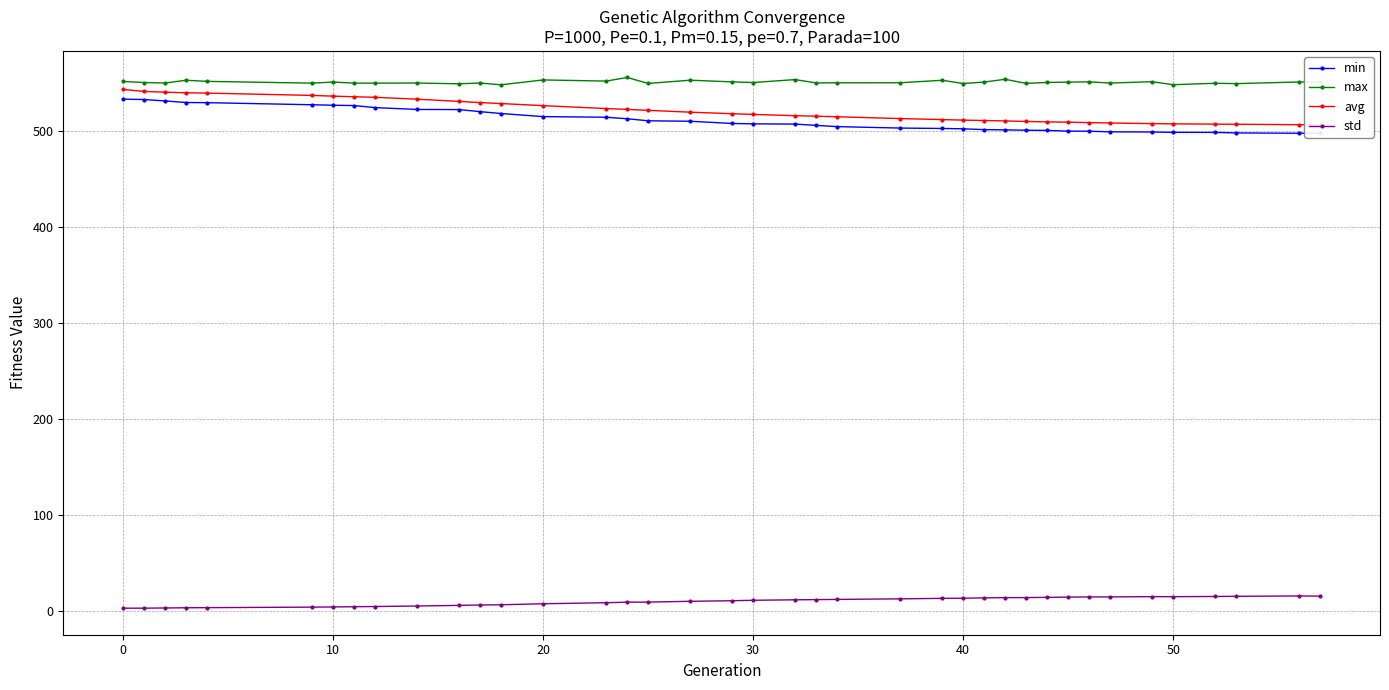

Is it true that max equals 965.6 at 40?

False